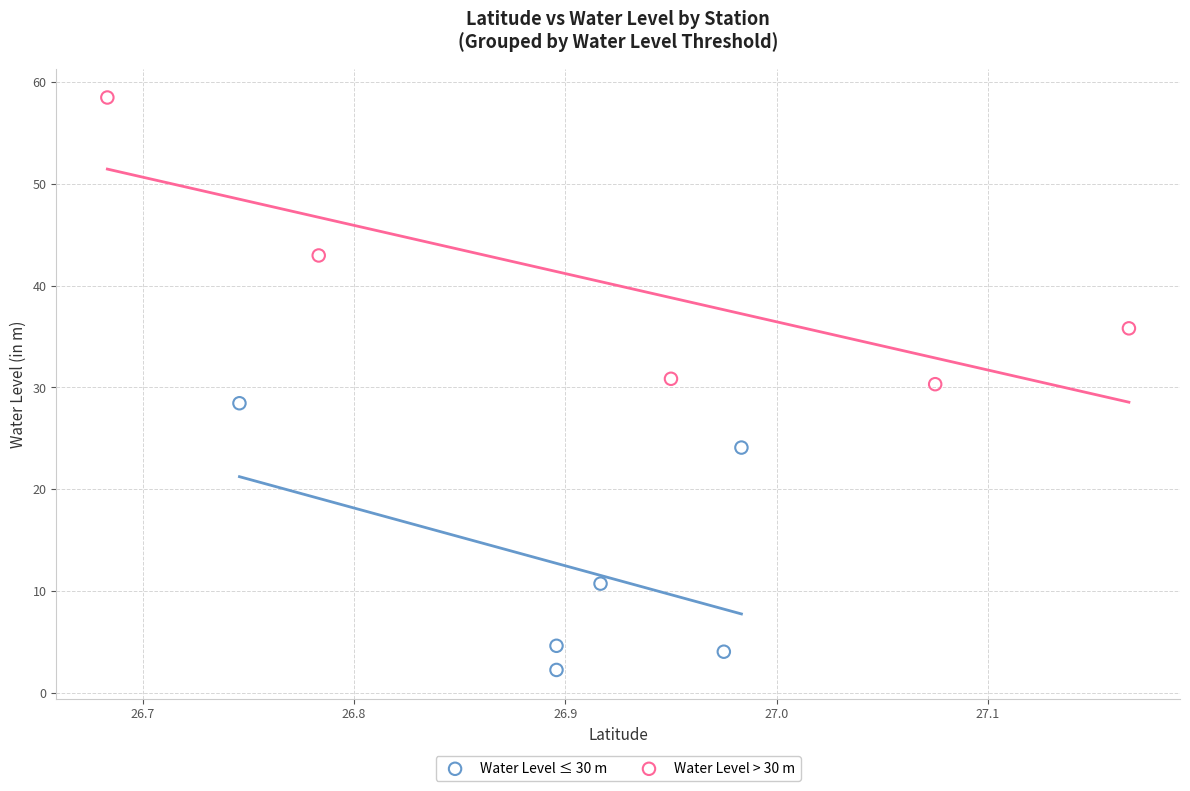

Which series reaches the minimum Y coordinate?

Water Level ≤ 30 m